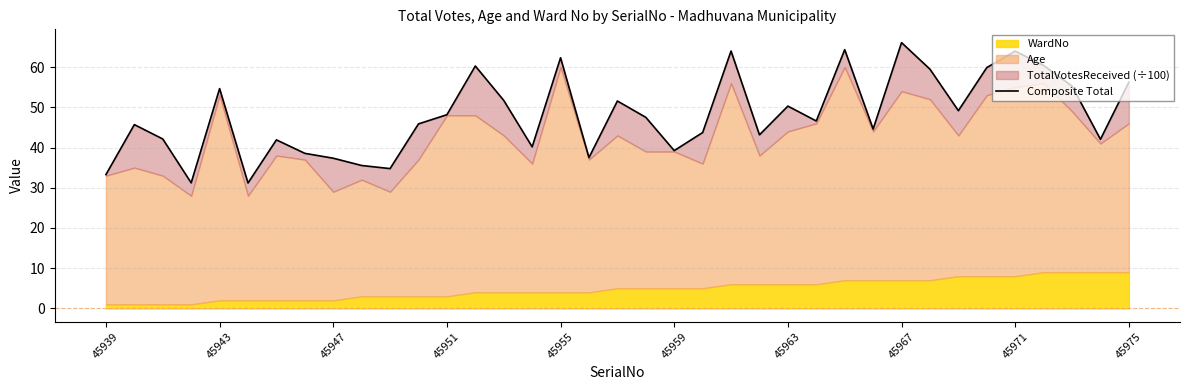

What is the greatest value displayed?

66.1